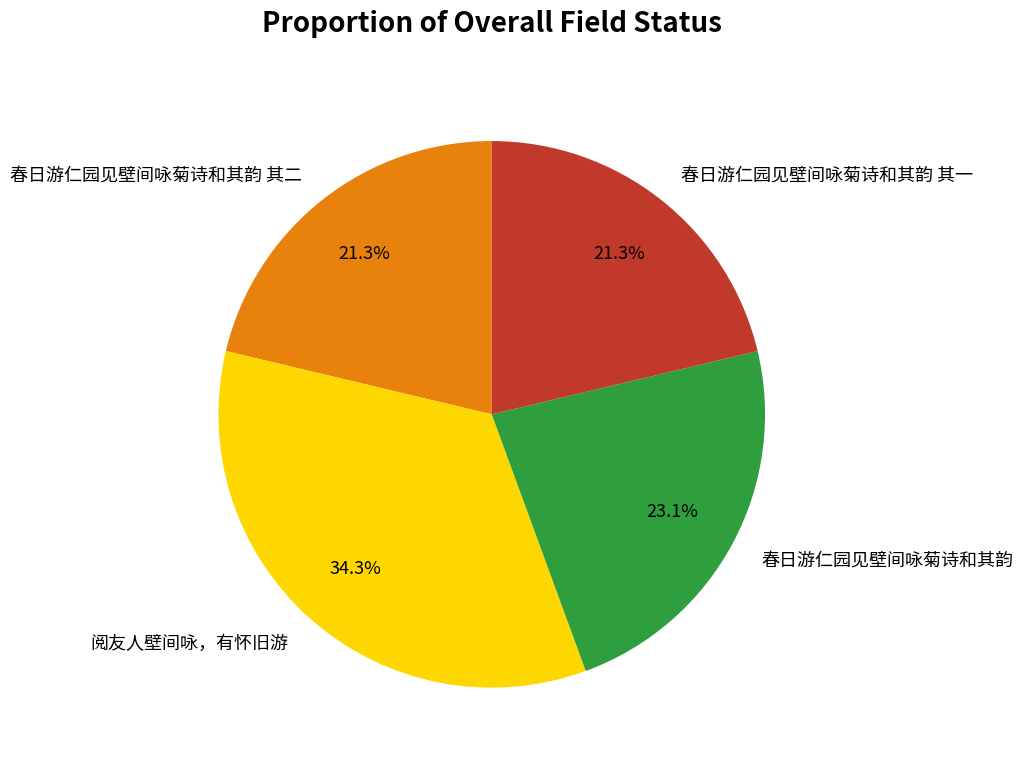

Which slice is the largest?

阅友人壁间咏，有怀旧游